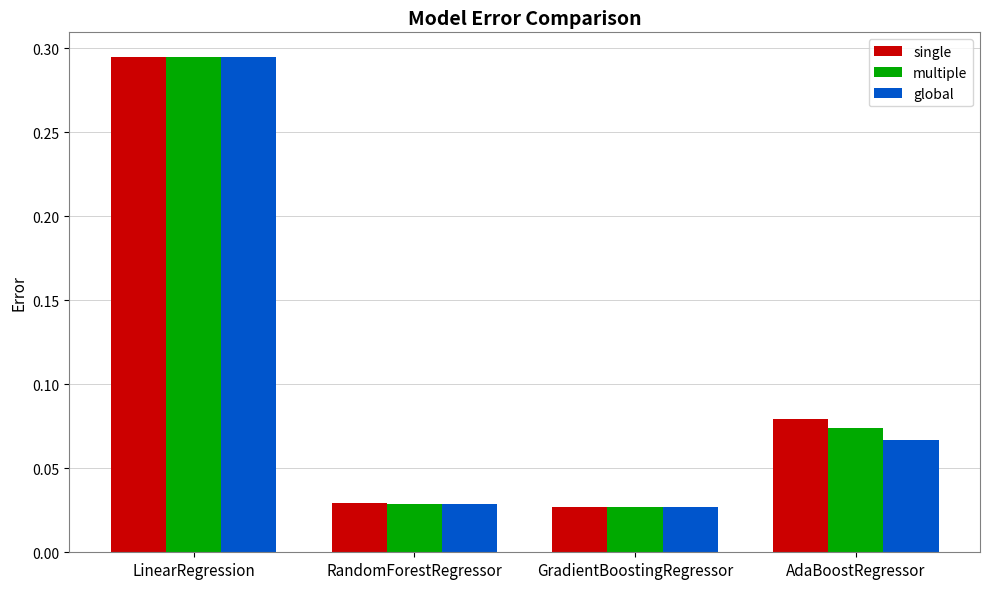

How many bars are there in each group?

3